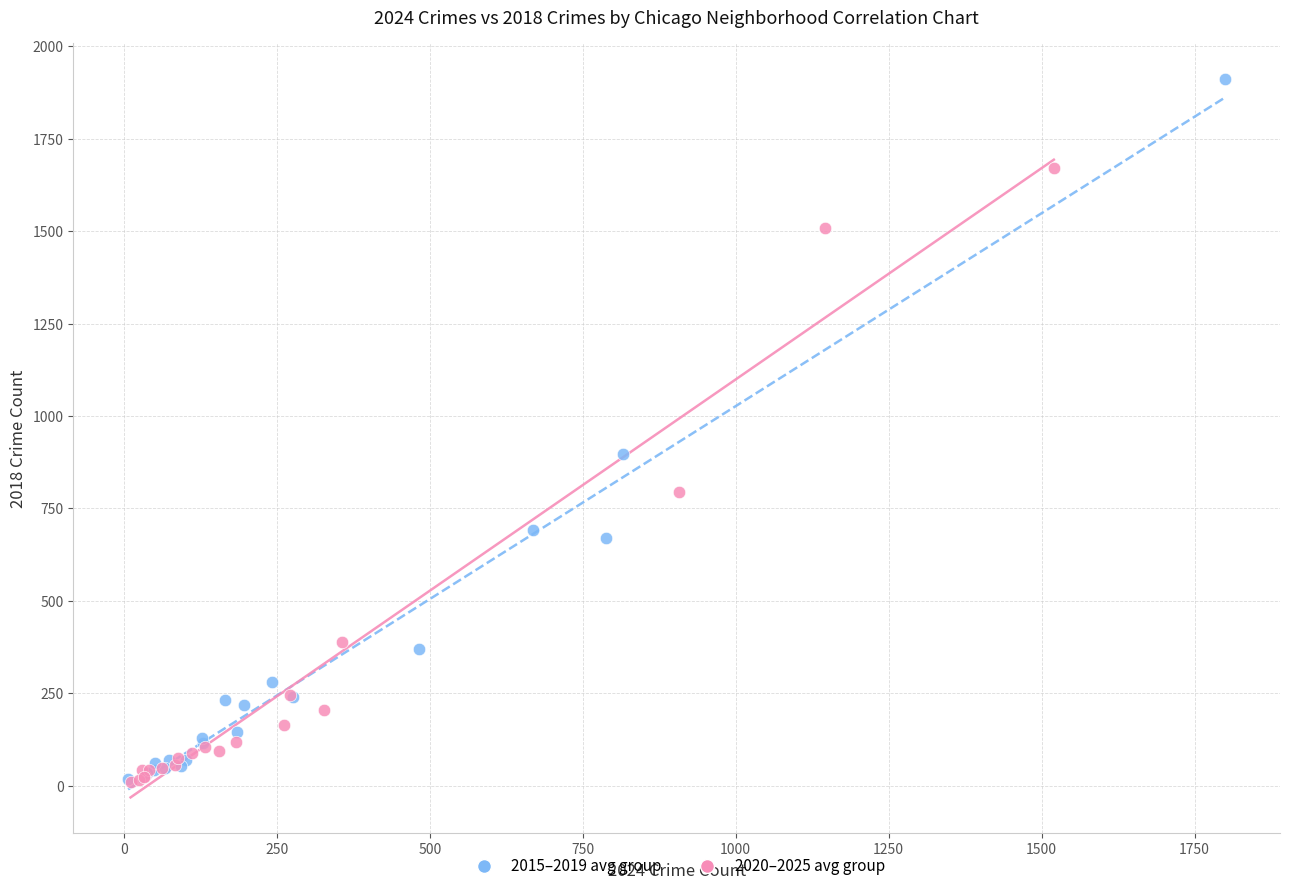

What are all the series names shown in the legend?

2015–2019 avg group, 2020–2025 avg group